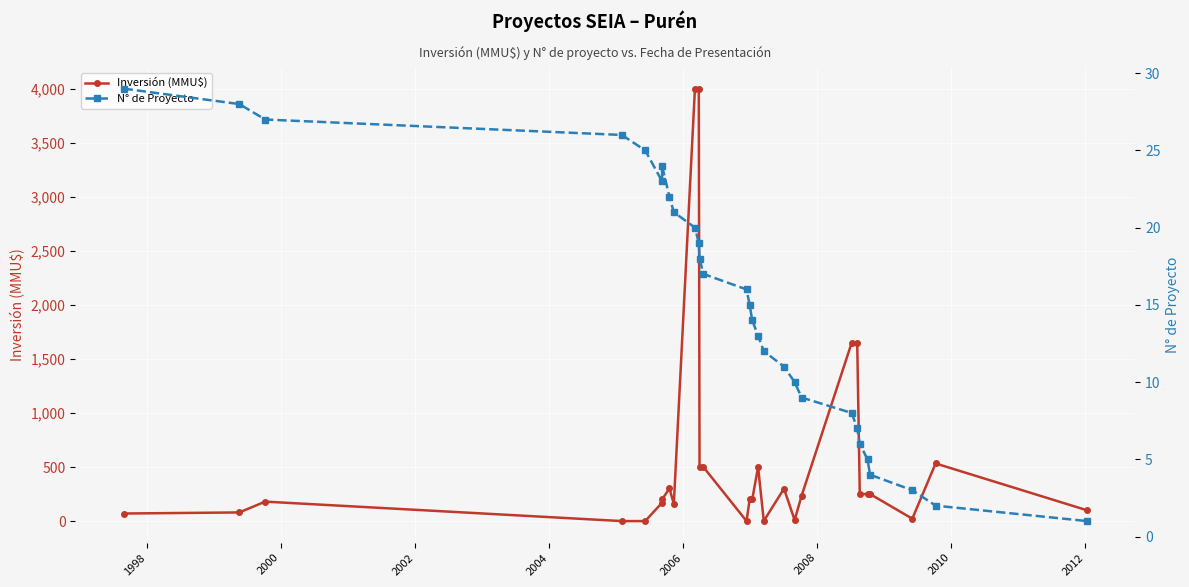

What is the highest value of the N° de Proyecto series?

29